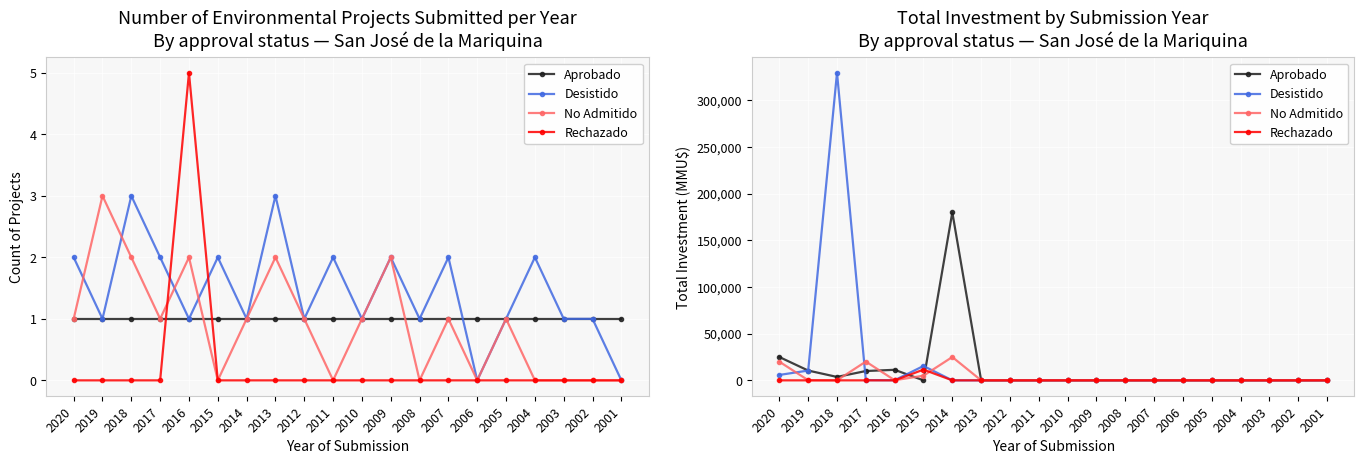

In No Admitido, how many points are higher than both neighbors (excluding endpoints)?

2